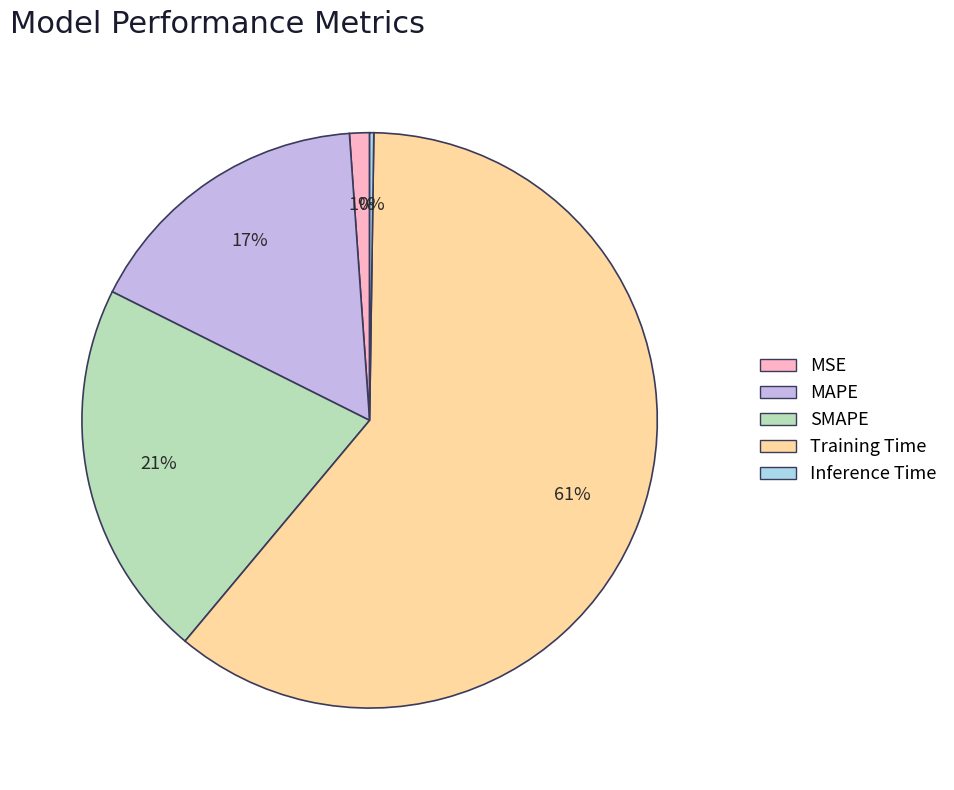

To the nearest percent, what portion does Training Time represent?

61%